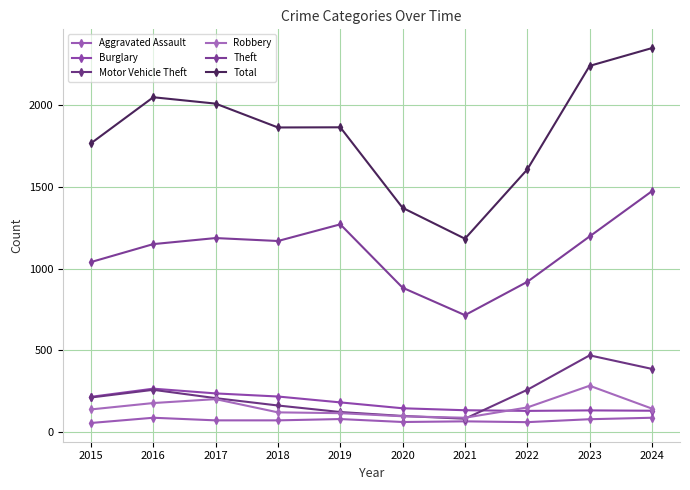

Rank the categories by Total value from highest to lowest.

2024, 2023, 2016, 2017, 2019, 2018, 2015, 2022, 2020, 2021